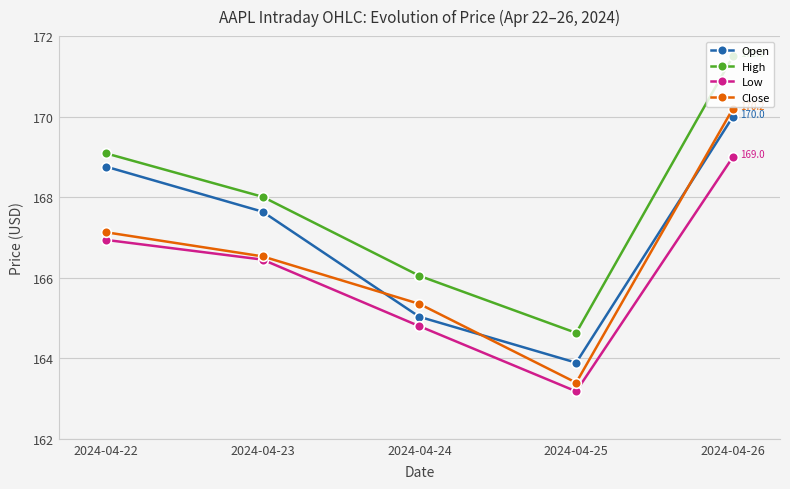

Reading right to left, list all the values displayed in this chart.

Open: 2024-04-26=170.0	2024-04-25=163.9	2024-04-24=165.0	2024-04-23=167.6	2024-04-22=168.8
High: 2024-04-26=171.5	2024-04-25=164.6	2024-04-24=166.0	2024-04-23=168.0	2024-04-22=169.1
Low: 2024-04-26=169.0	2024-04-25=163.2	2024-04-24=164.8	2024-04-23=166.4	2024-04-22=166.9
Close: 2024-04-26=170.2	2024-04-25=163.4	2024-04-24=165.4	2024-04-23=166.5	2024-04-22=167.1